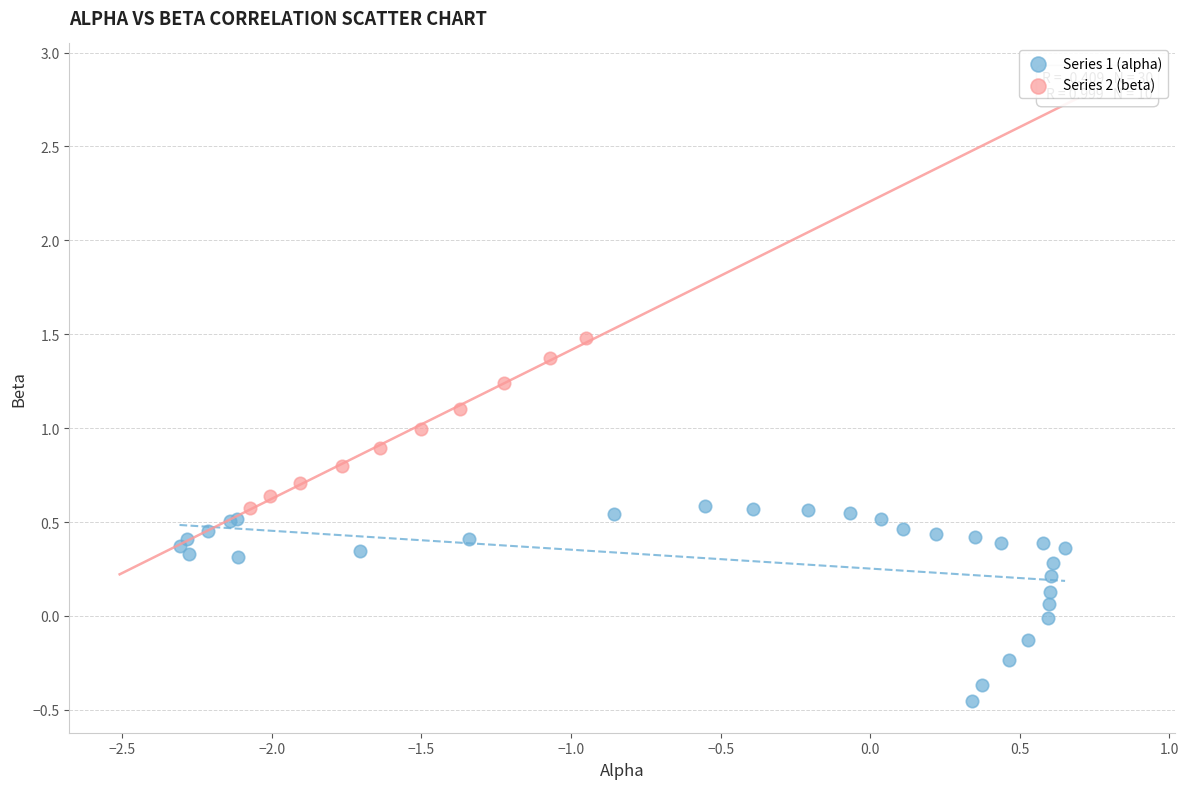

Which series has the widest spread of Y values?

Series 1 (alpha)